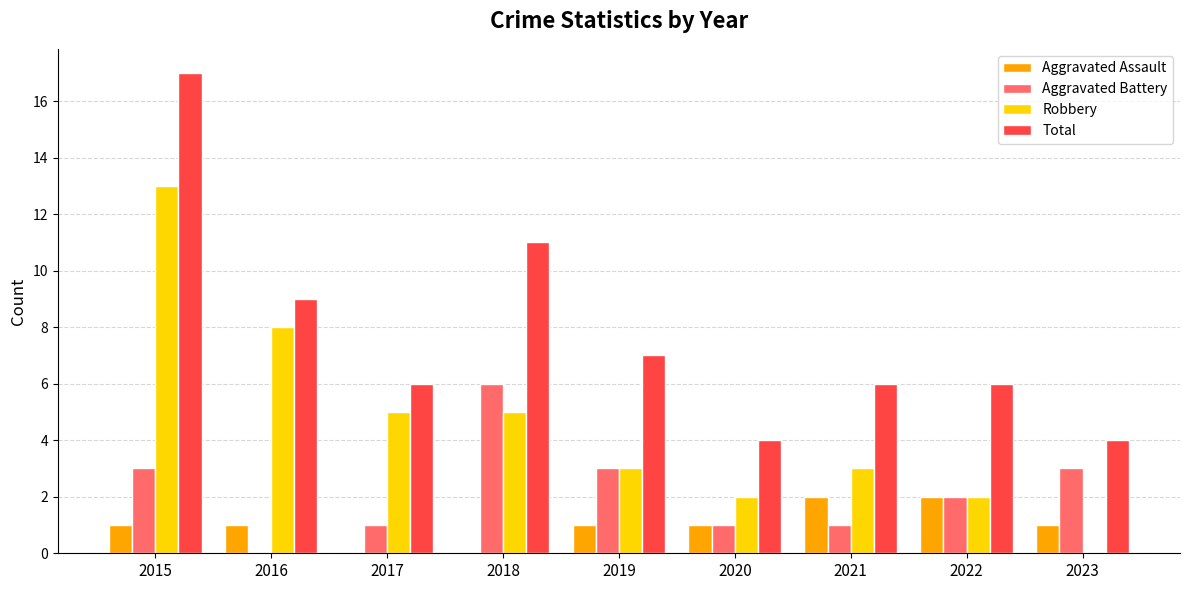

At which label does Total reach its peak?

2015